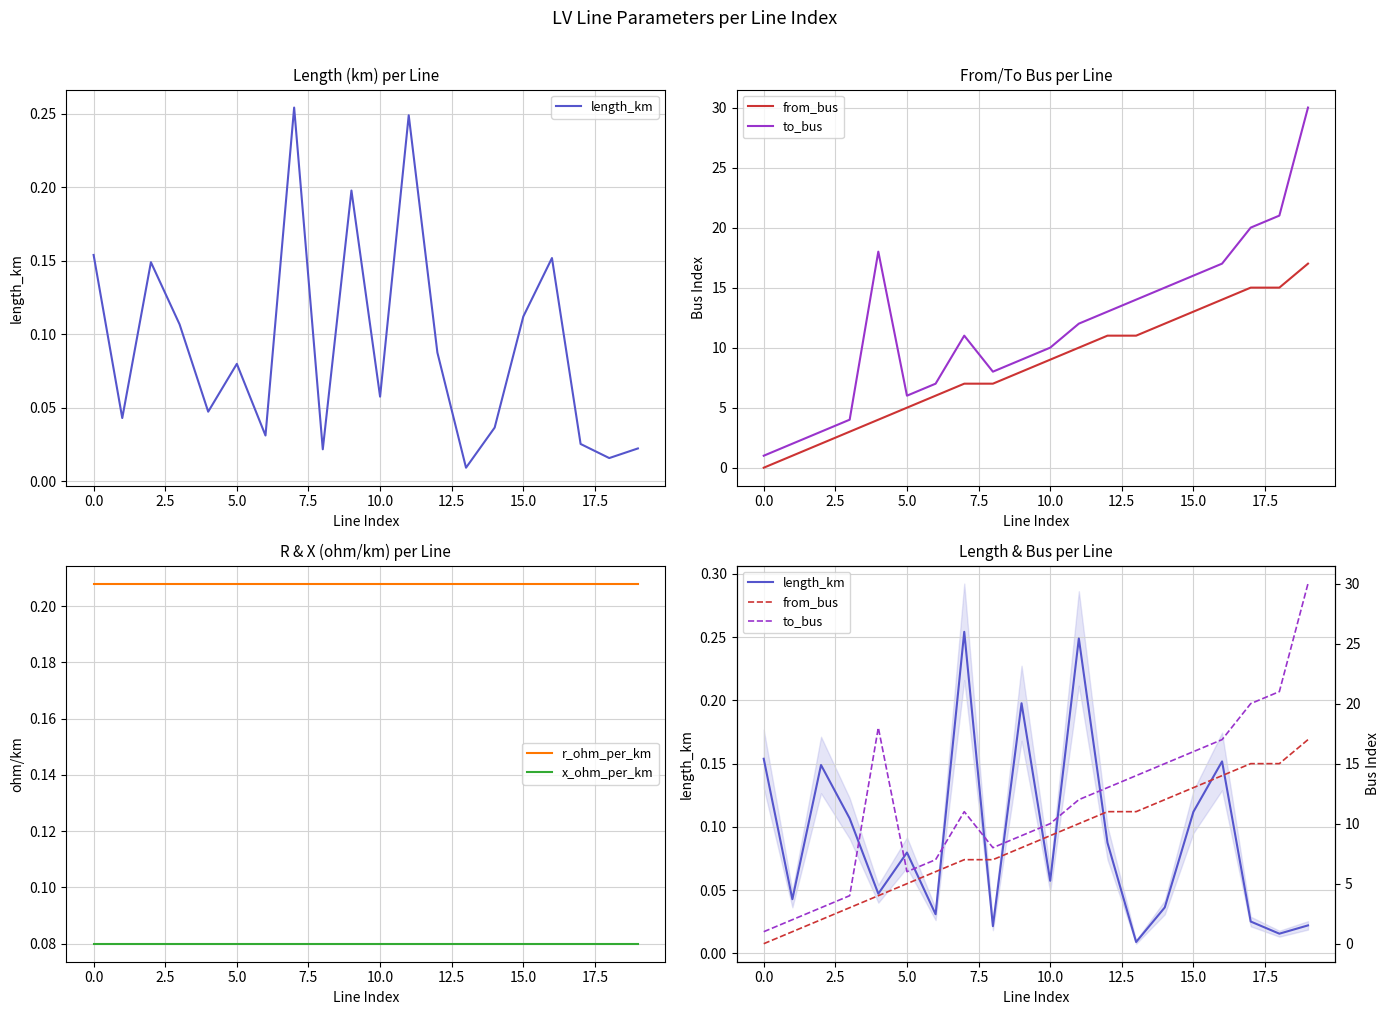

Does the chart have visible grid lines?

Yes